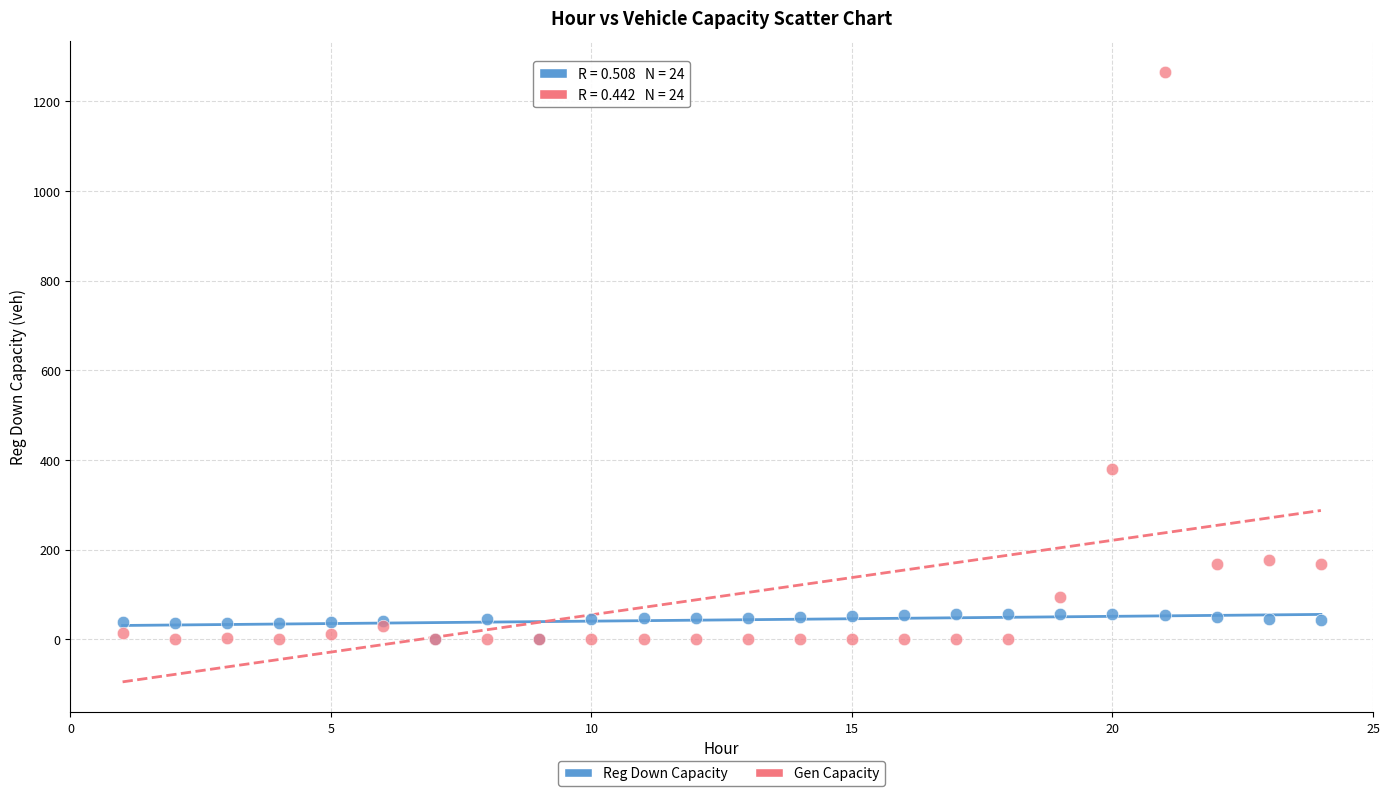

Across all series, what Y value is closest to 633?

379.0